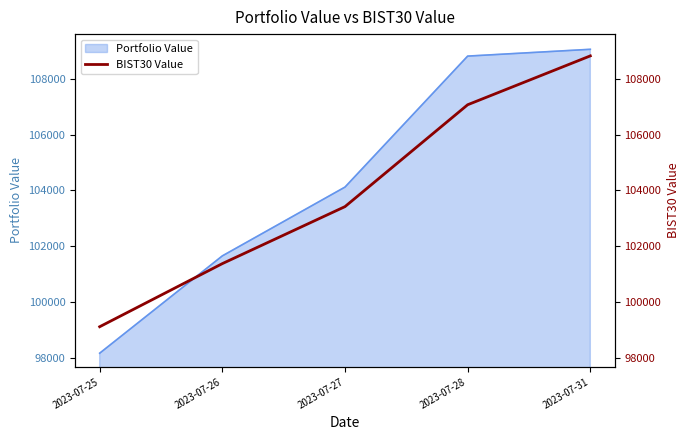

What is the value of the 2nd point from the left?

101374.9